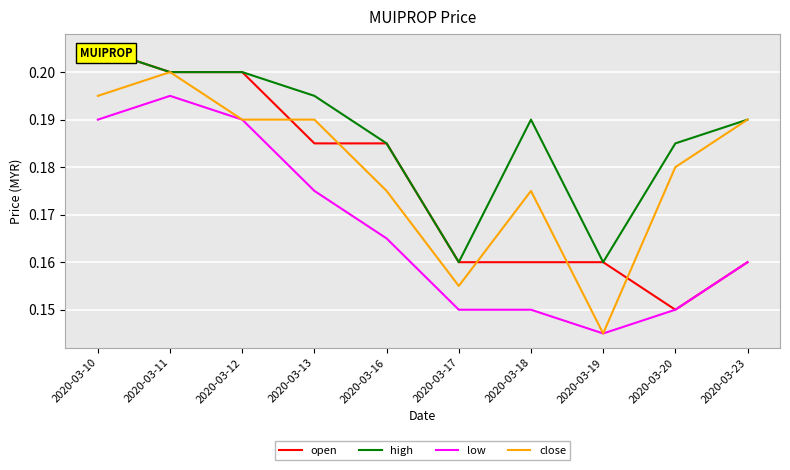

How many lines are shown in the chart?

4